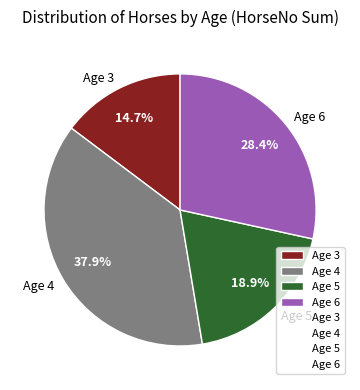

Which has a higher value, Age 6 or Age 5?

Age 6